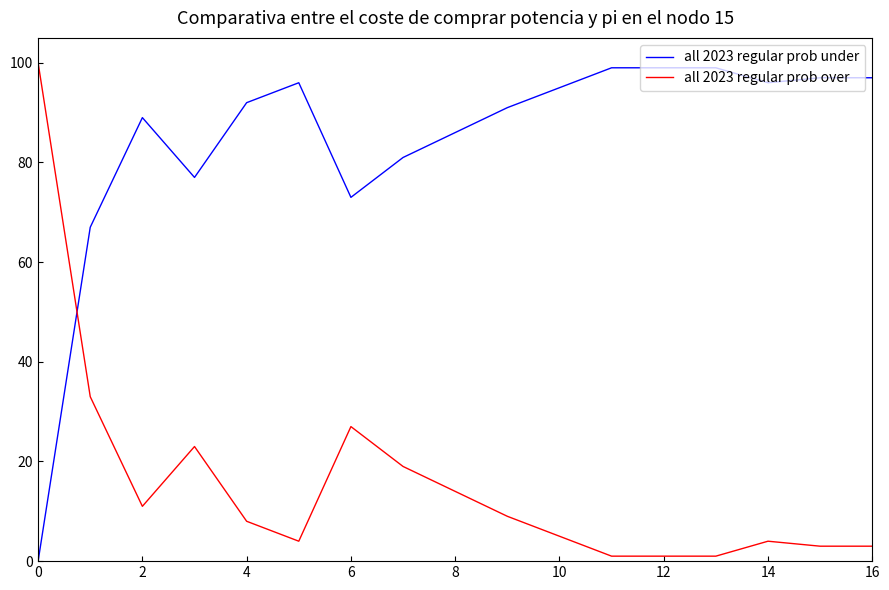

What is the maximum value shown in the chart?

100